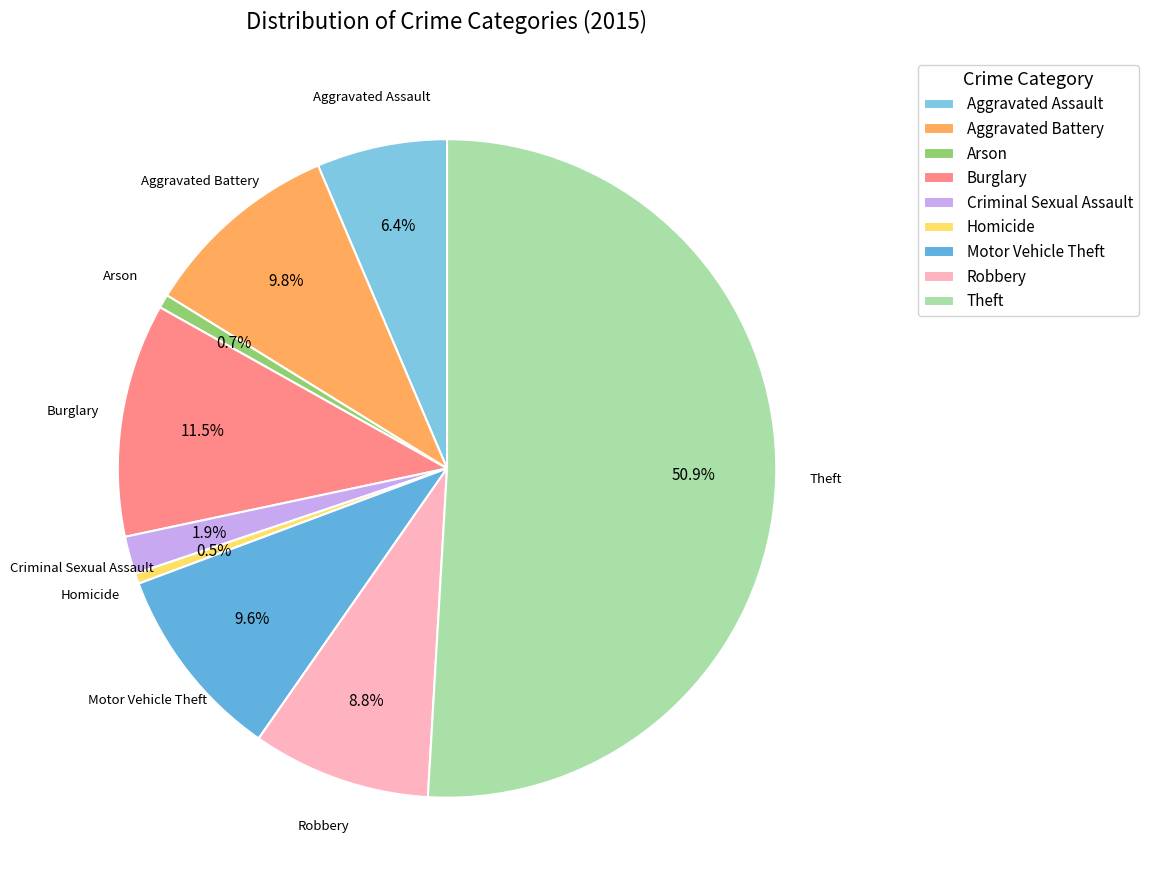

Is it true that Robbery is 9% of the pie?

True